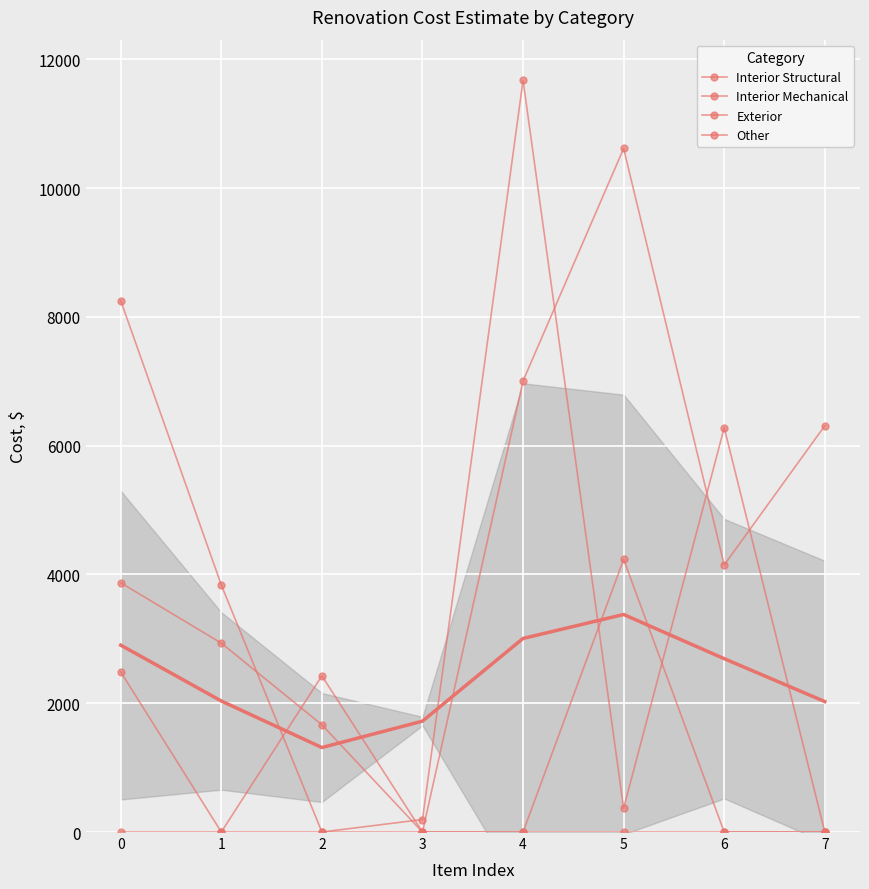

Which has a higher value, 4 or 7?

4